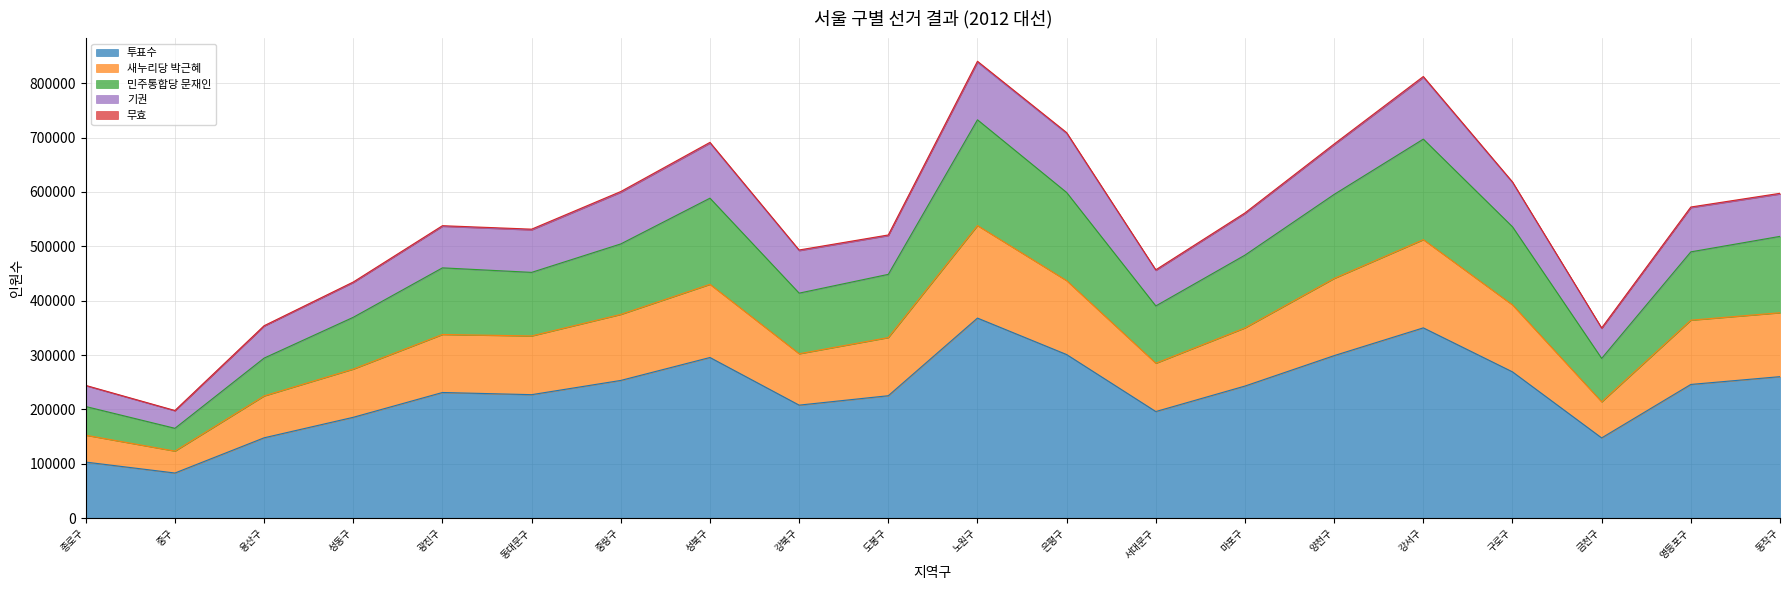

How many data points does each series have?

20